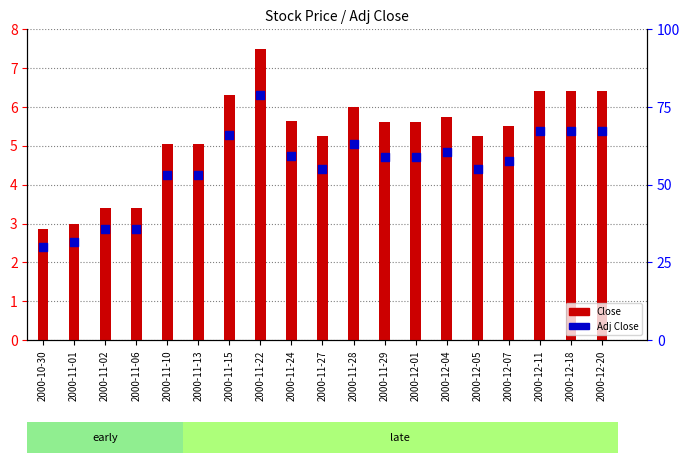

What are all the series names shown in the legend?

Close, Adj Close